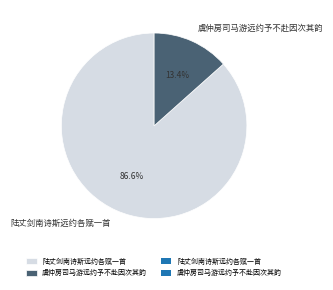

To the nearest percent, what portion does 陆丈剑南诗斯远约各赋一首 represent?

87%